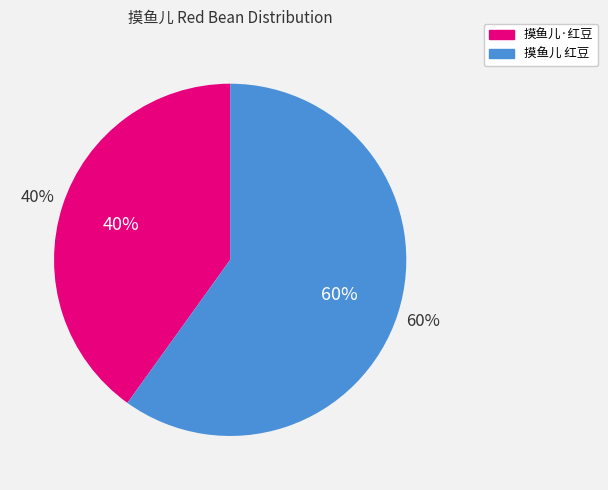

What percentage do 摸鱼儿 红豆 and 摸鱼儿·红豆 together represent?

100.0%